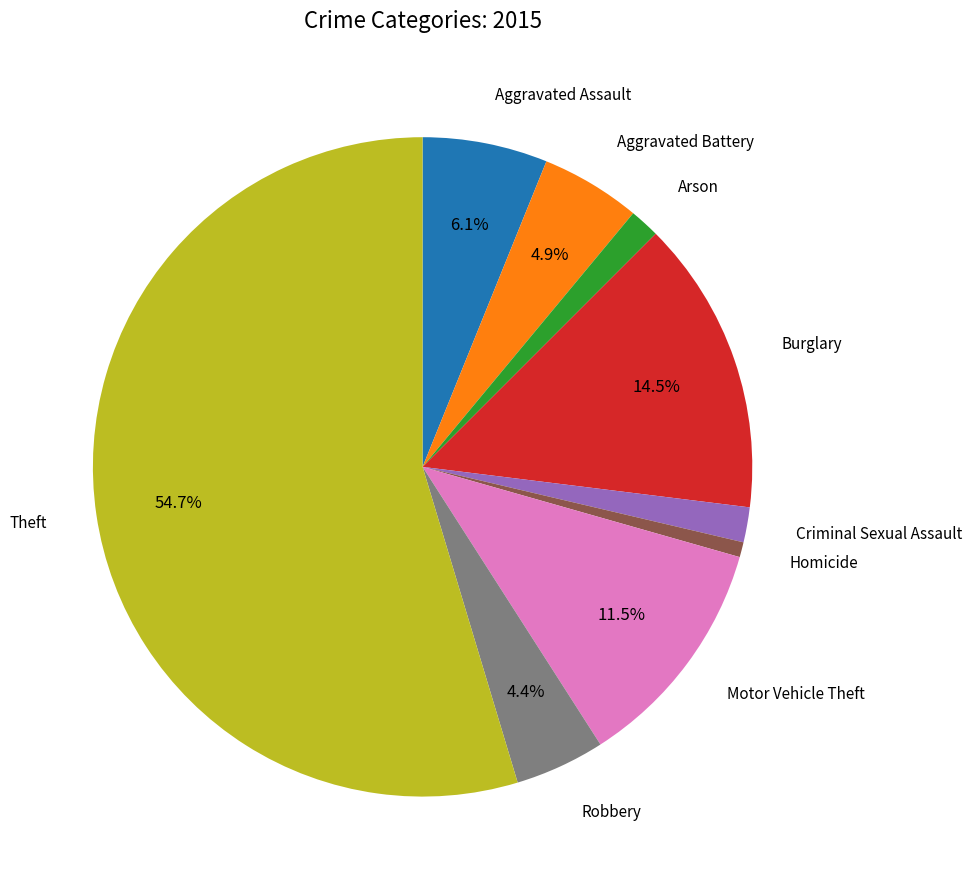

Is there a majority slice in this chart?

Yes